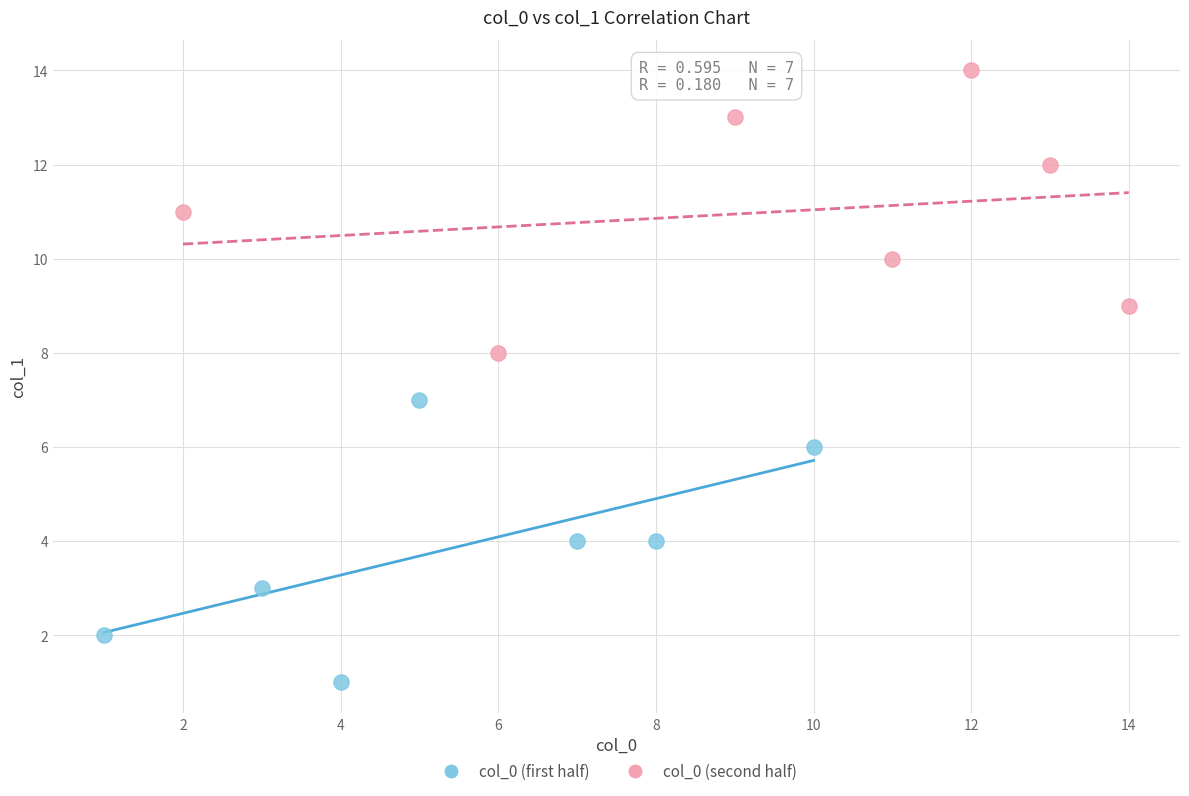

Which series reaches the maximum Y coordinate?

col_0 (second half)